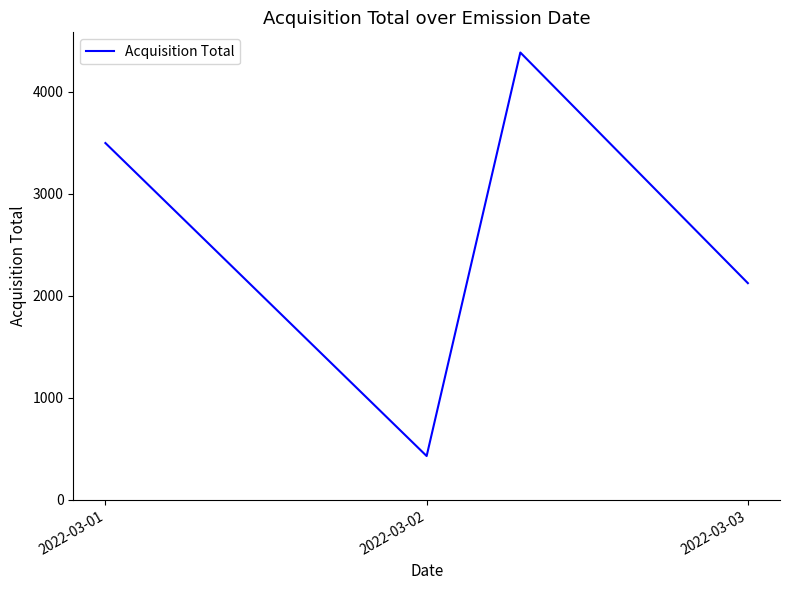

How many interior local peaks (higher than both neighbors) does the data have?

1